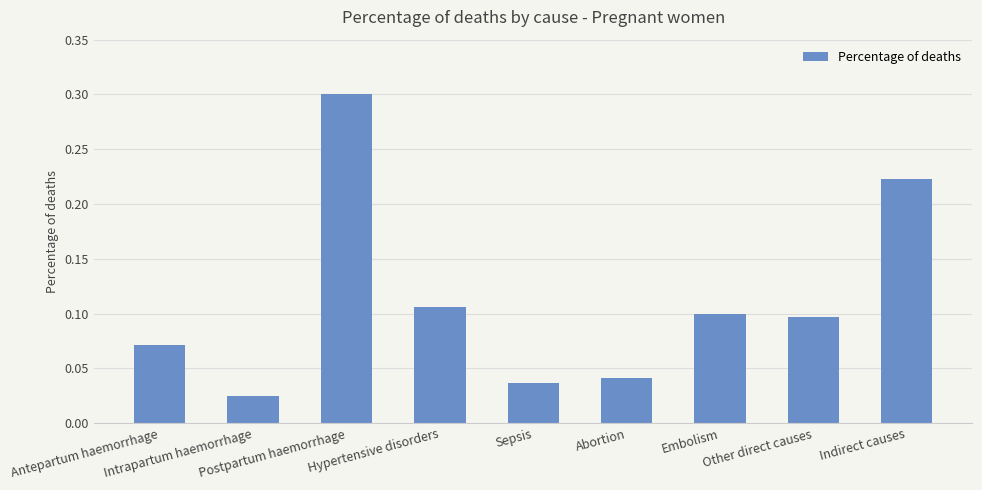

List the labels in order of value, largest first.

Postpartum haemorrhage, Indirect causes, Hypertensive disorders, Embolism, Other direct causes, Antepartum haemorrhage, Abortion, Sepsis, Intrapartum haemorrhage